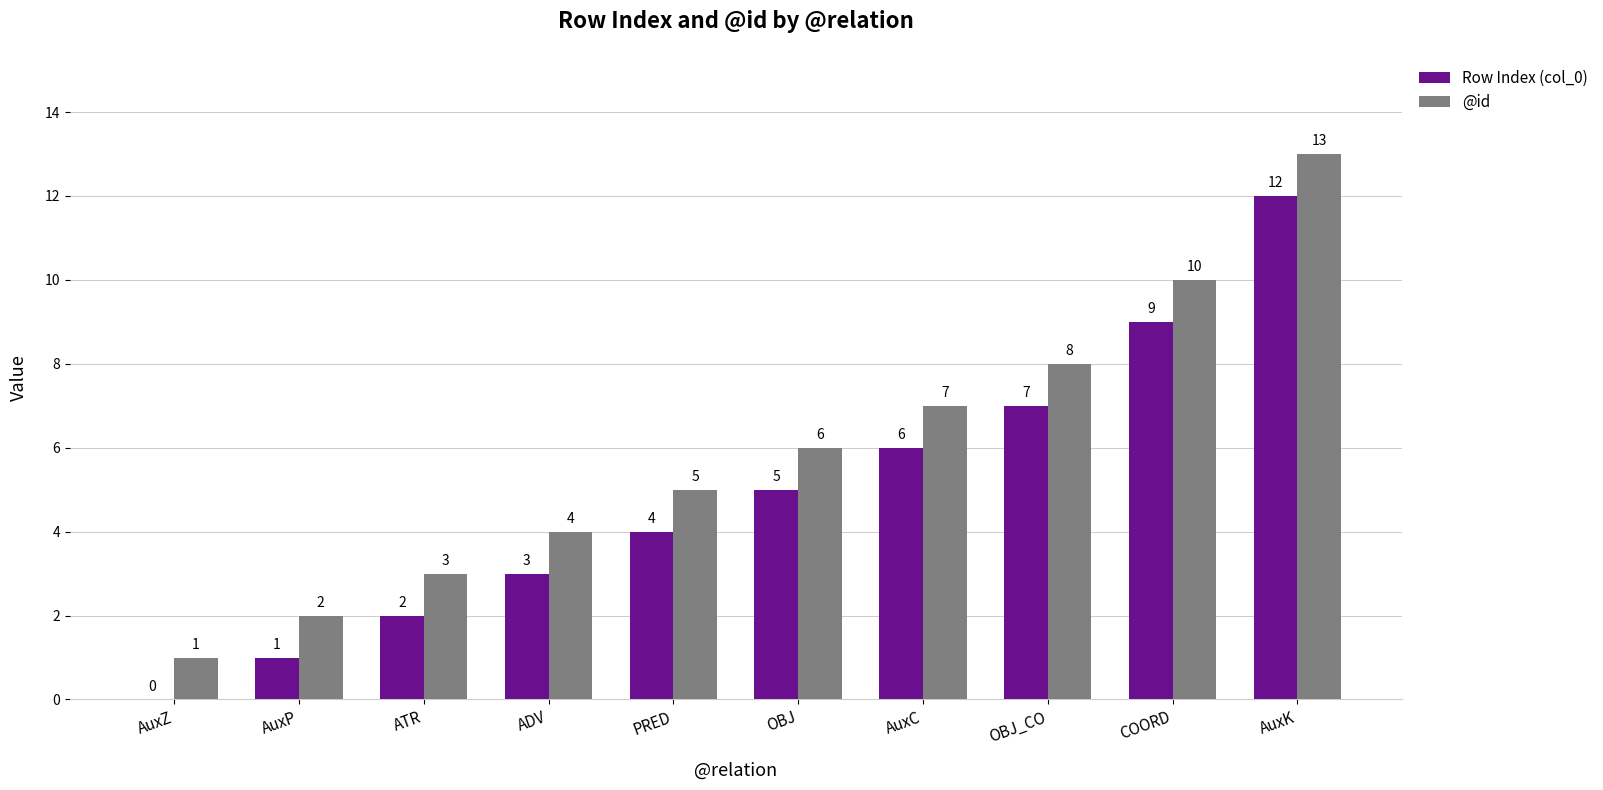

Does the chart contain stacked bars?

No